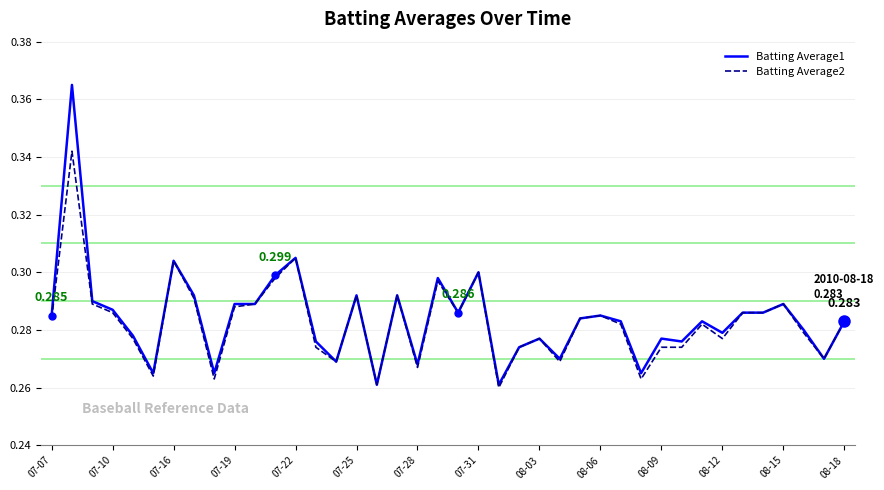

What are all the series names shown in the legend?

Batting Average1, Batting Average2